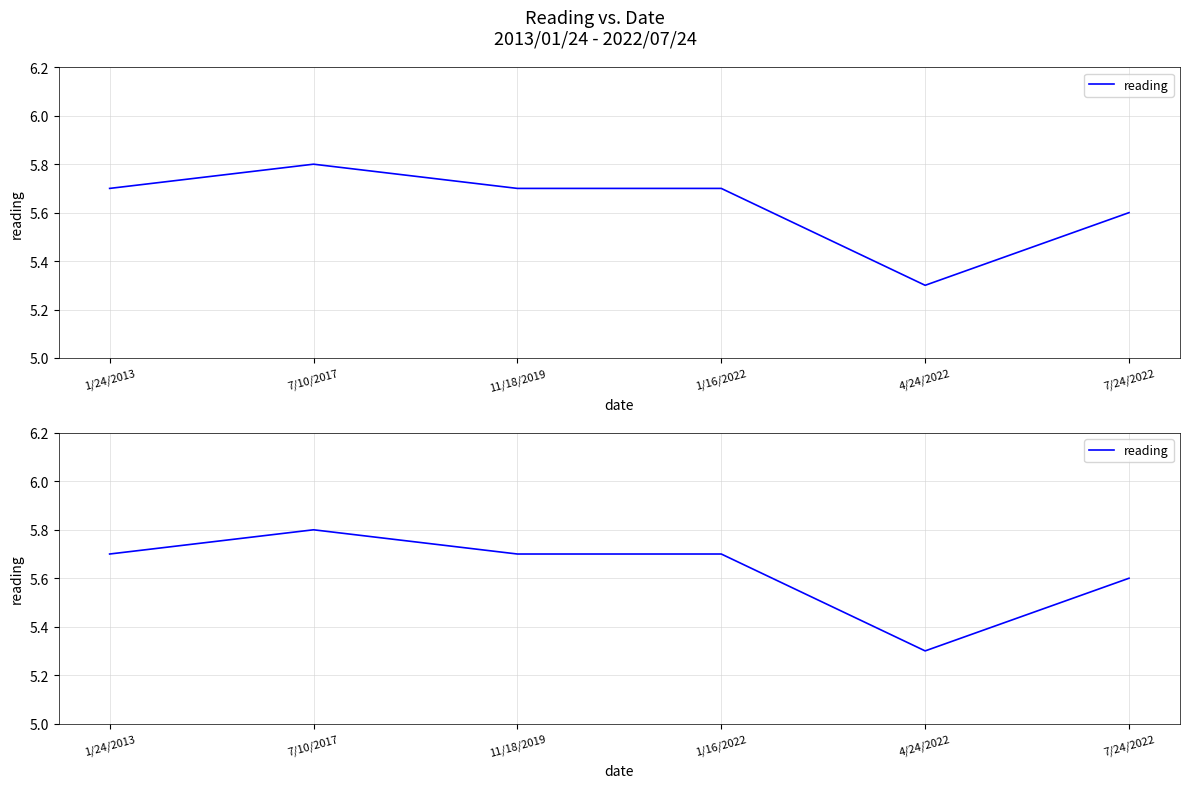

Which has a higher value, 1/24/2013 or 11/18/2019?

1/24/2013